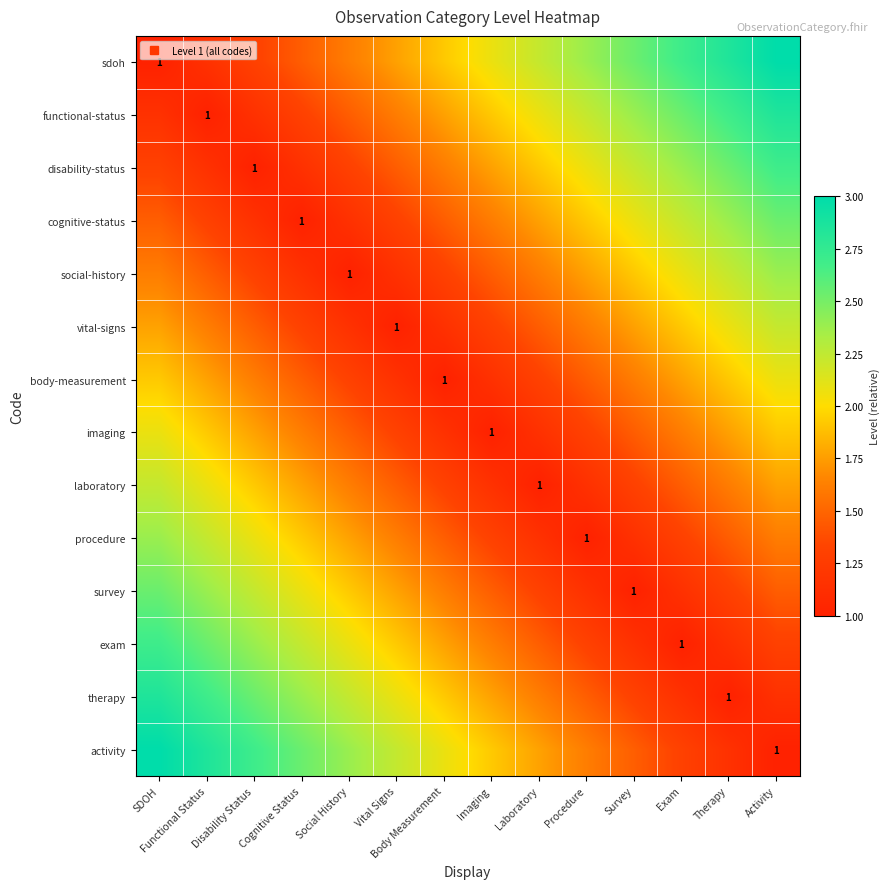

How many distinct data groups are displayed?

14